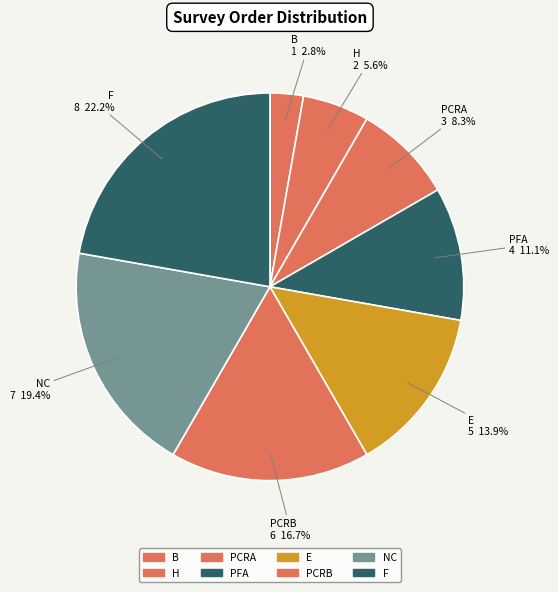

Count the number of slices in the pie.

8